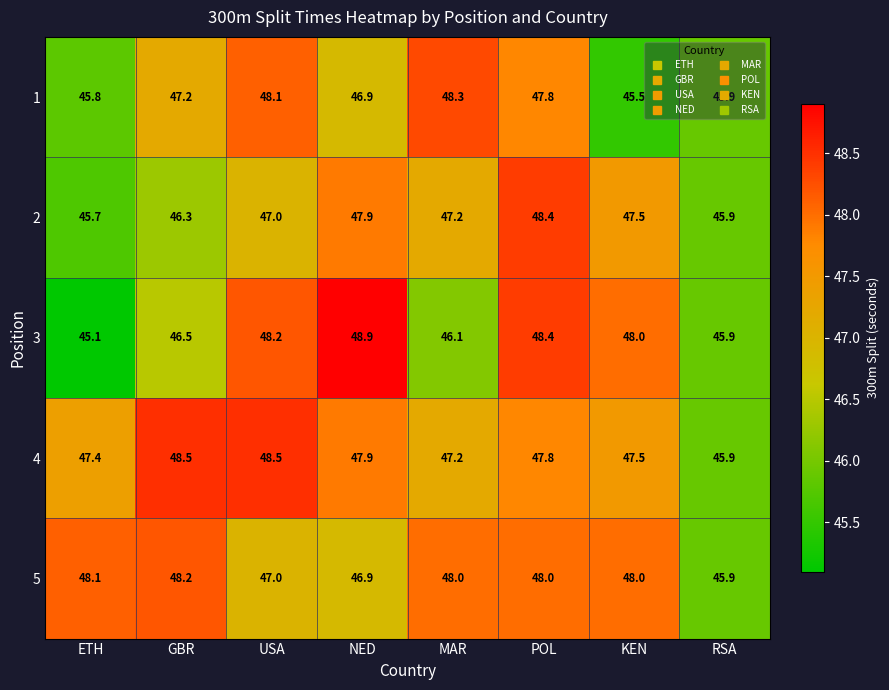

The value of 1 at GBR is 78.0. True or false?

False